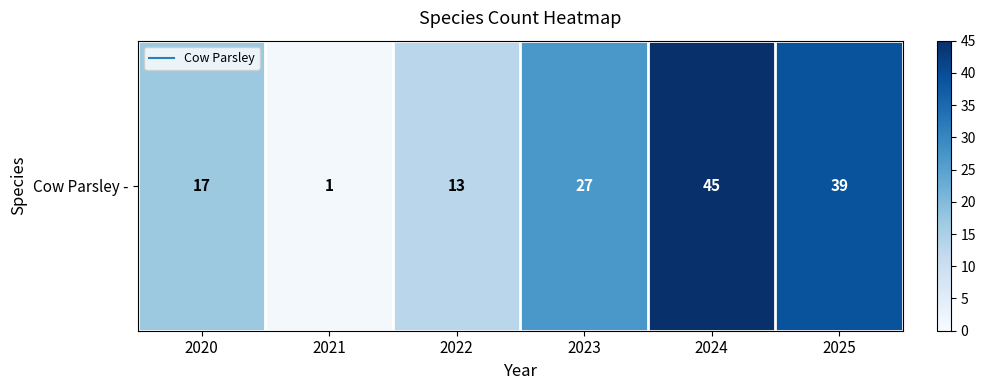

What is the maximum value shown in the chart?

45